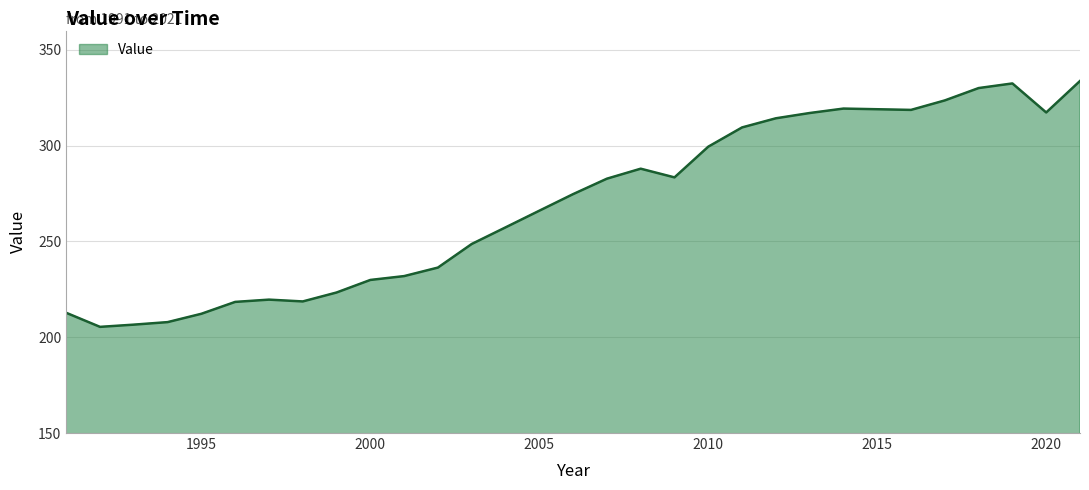

What is the greatest value displayed?

333.7